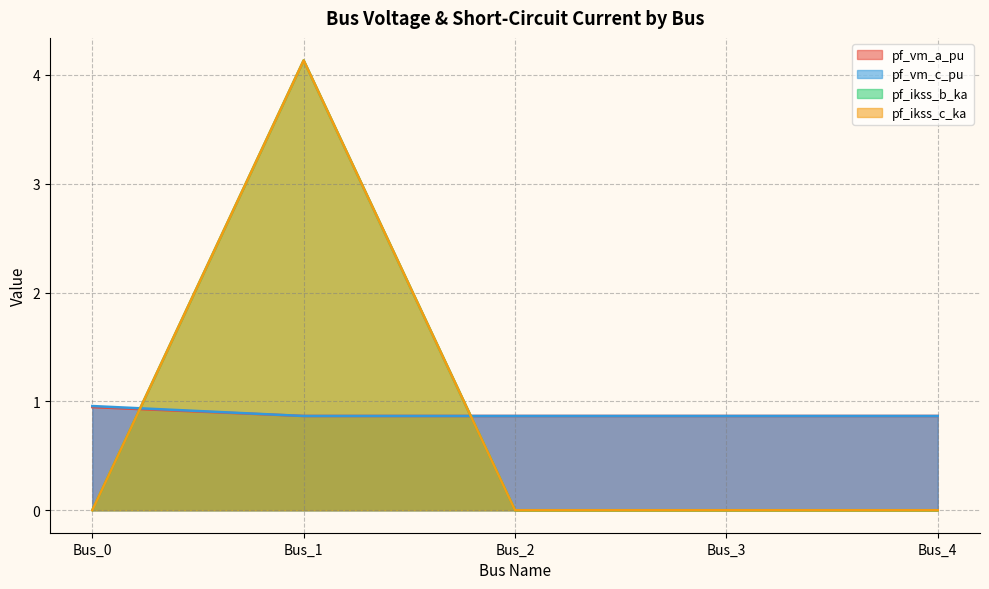

Does the chart display data point markers on the line(s)?

No